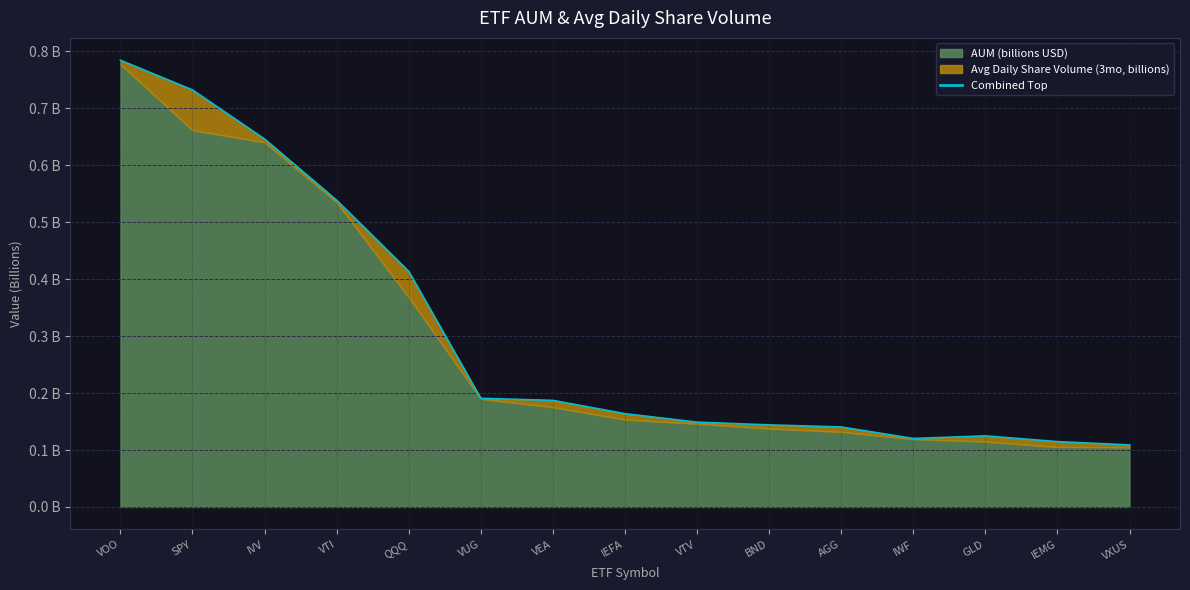

Which has a higher value, SPY or VXUS?

SPY